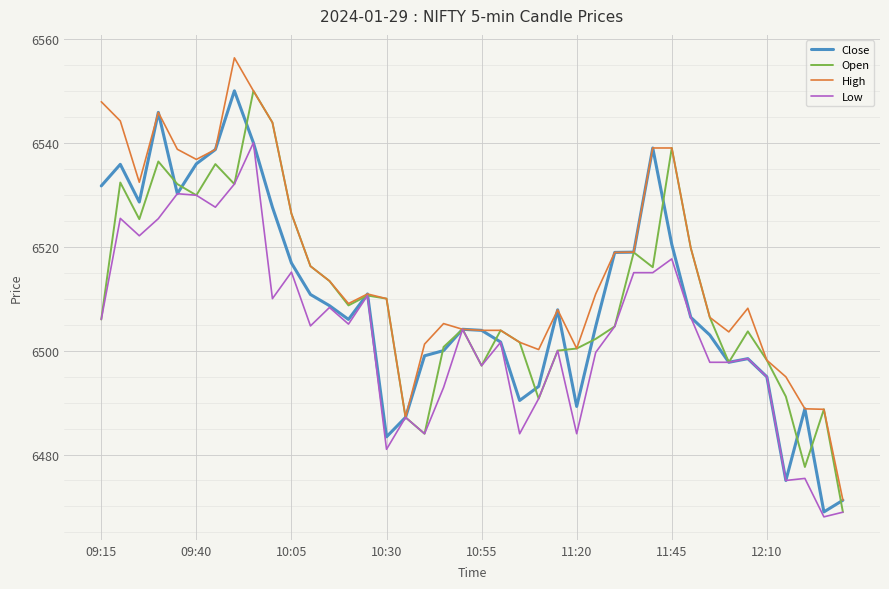

Which series has the largest range (max minus min)?

High